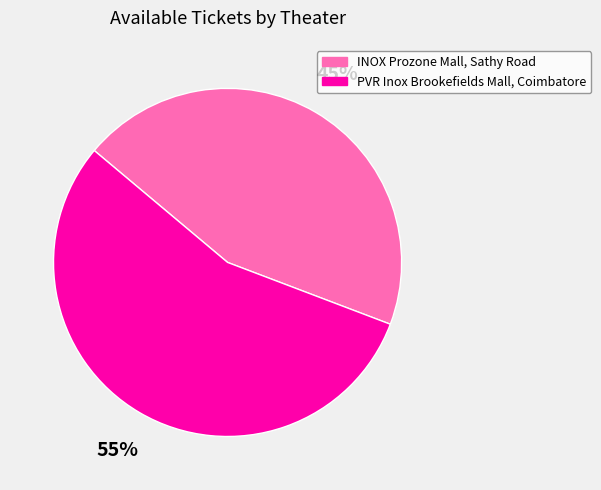

The INOX Prozone Mall, Sathy Road slice represents 59% of the pie. True or false?

False